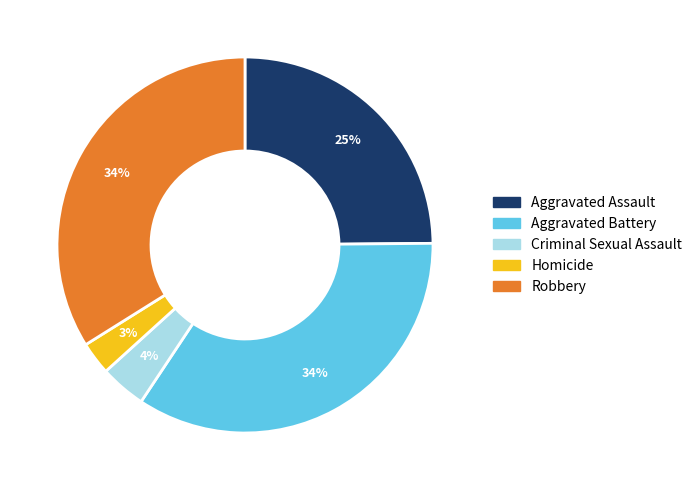

What is the smallest slice in the pie chart?

Homicide